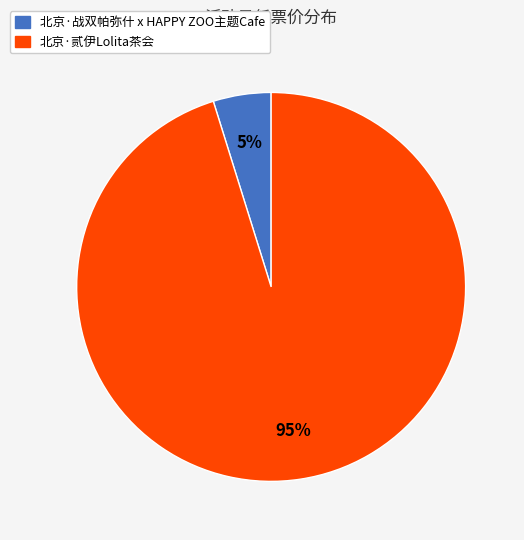

Which slice is the smallest?

北京·战双帕弥什 x HAPPY ZOO主题Cafe